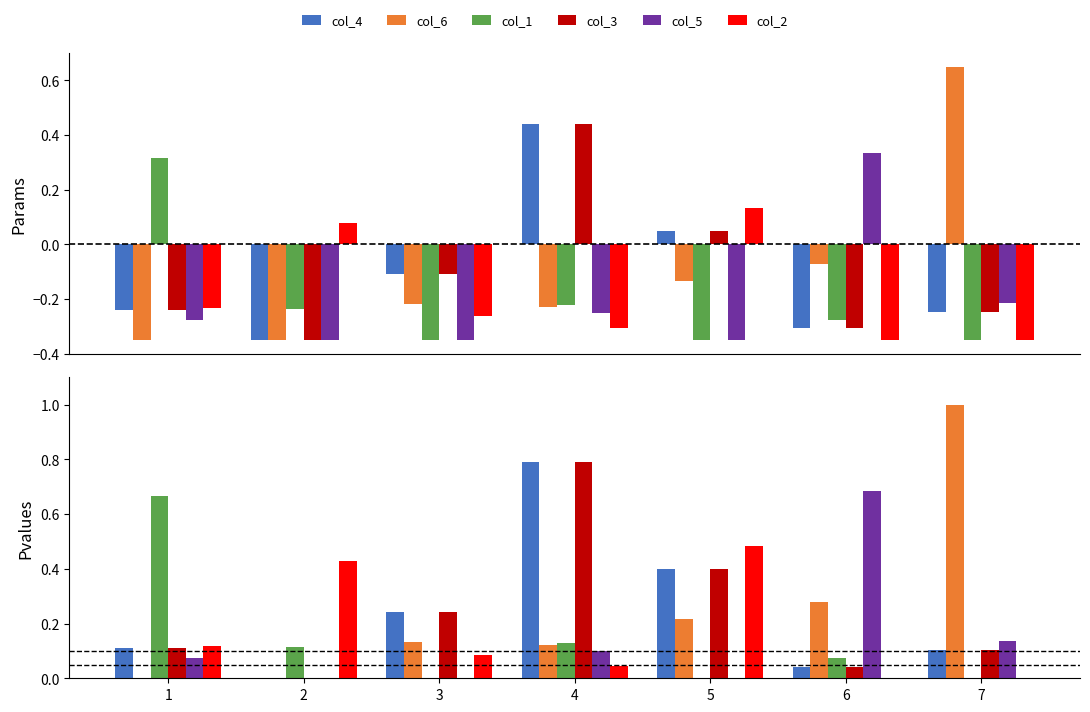

What is the average value of the col_1 series?

0.1